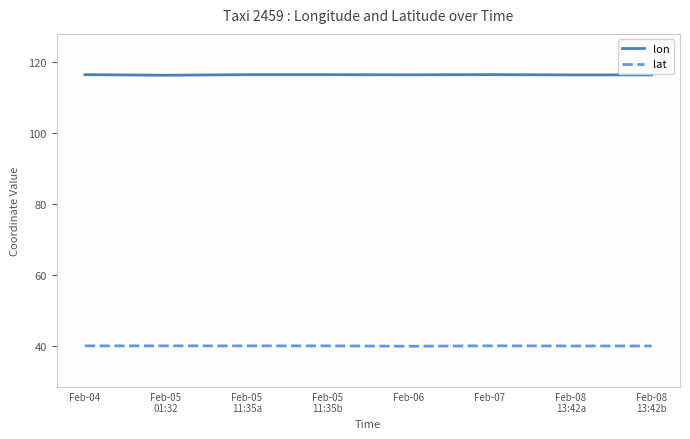

Does the chart display data point markers on the line(s)?

No